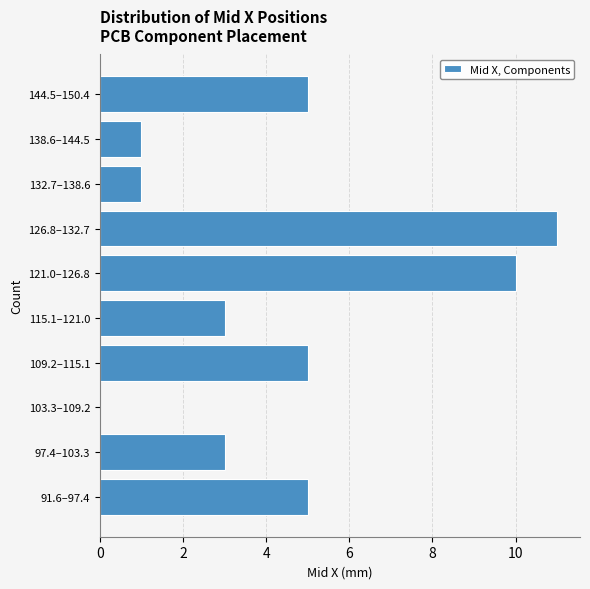

Reading bottom to top, extract all data points from this chart.

91.6–97.4=5	97.4–103.3=3	103.3–109.2=0	109.2–115.1=5	115.1–121.0=3	121.0–126.8=10	126.8–132.7=11	132.7–138.6=1	138.6–144.5=1	144.5–150.4=5